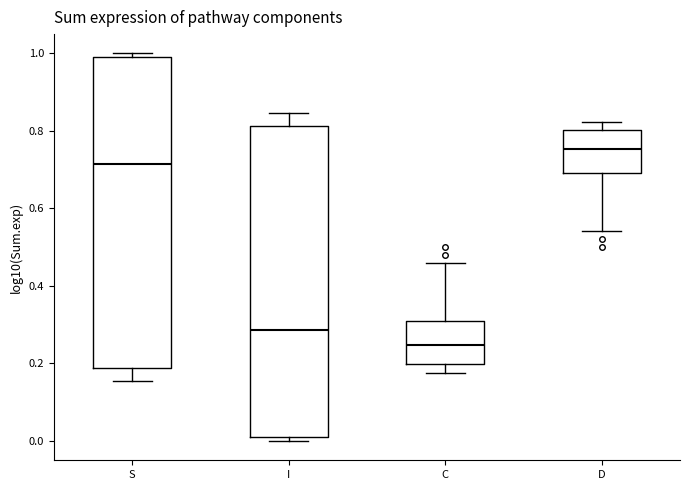

Which box's median line is the highest?

D